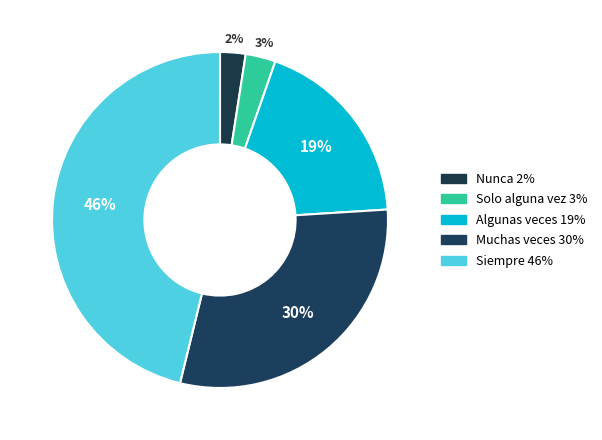

How many slices are in this pie chart?

5